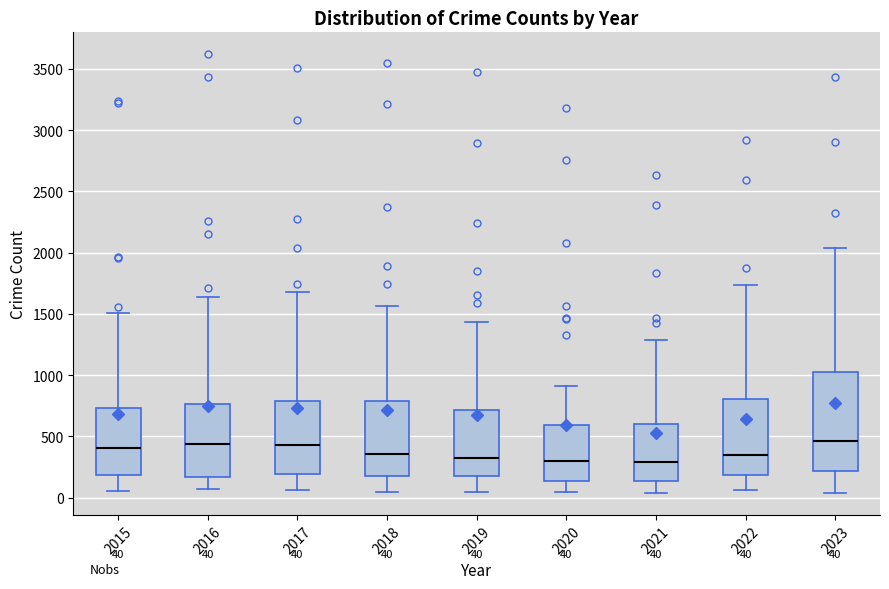

Comparing the boxes themselves (not the whiskers), which one is the tallest?

2023